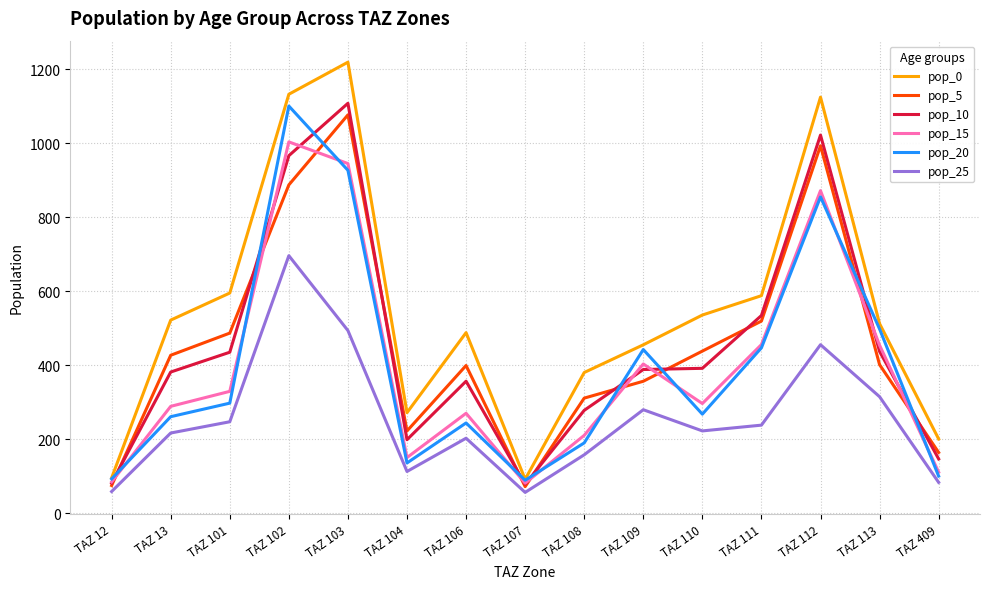

What is the difference between the pop_5 values at TAZ 107 and TAZ 104?

150.5